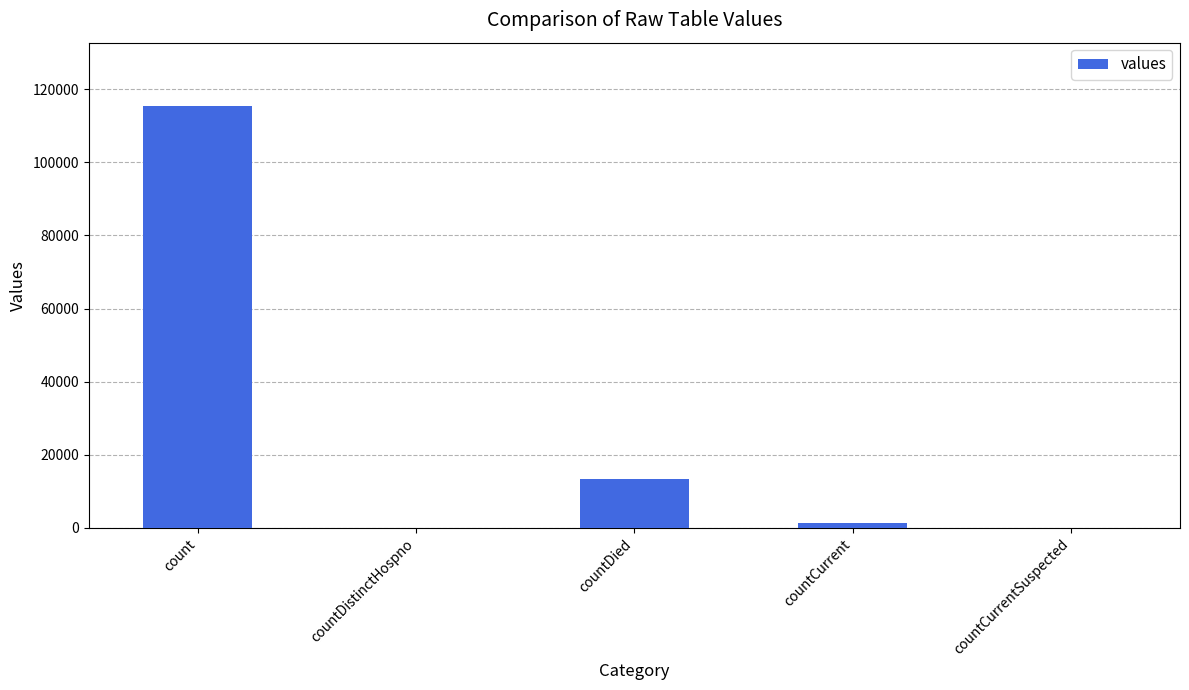

What is the sum of all values?

130105